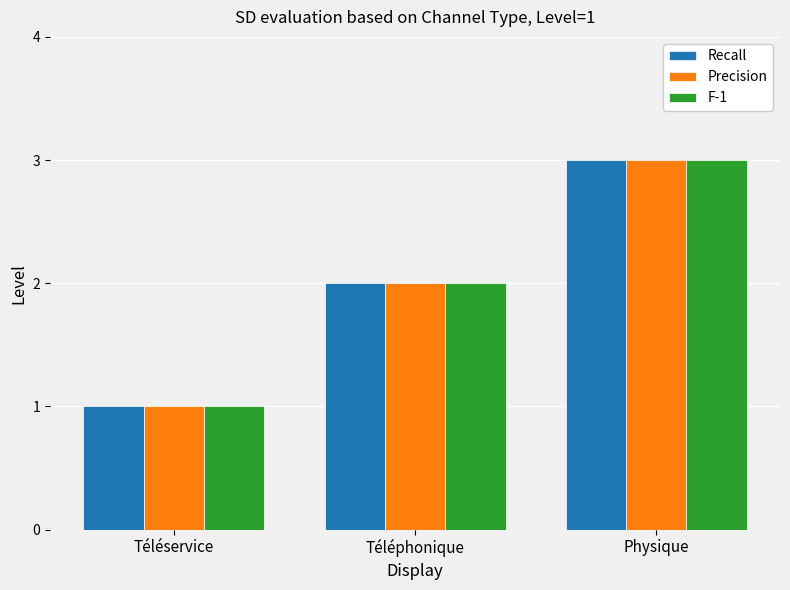

What is the sum of all F-1 values?

6